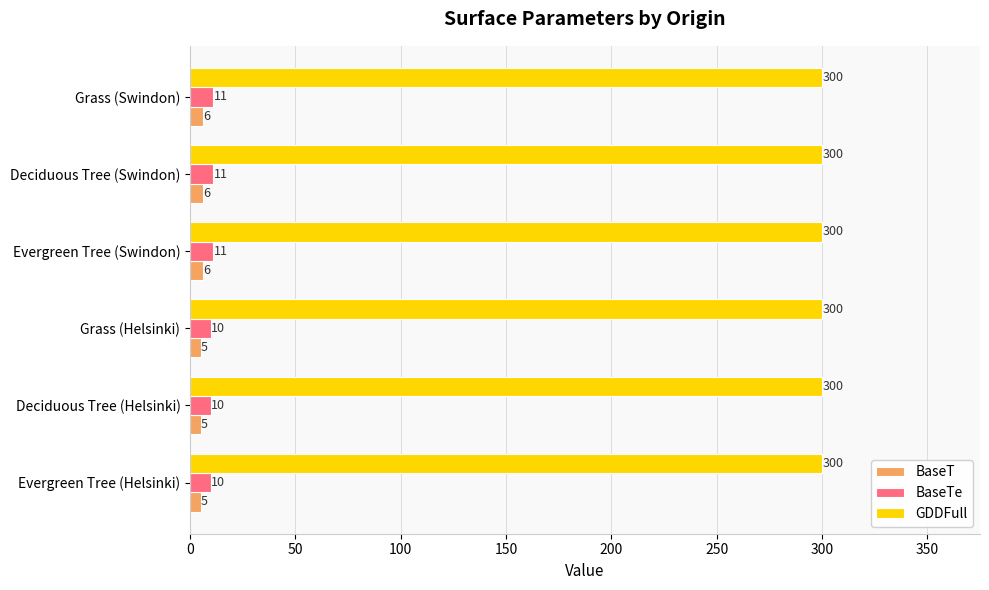

Rank the series at Grass (Swindon) from lowest to highest value.

BaseT, BaseTe, GDDFull